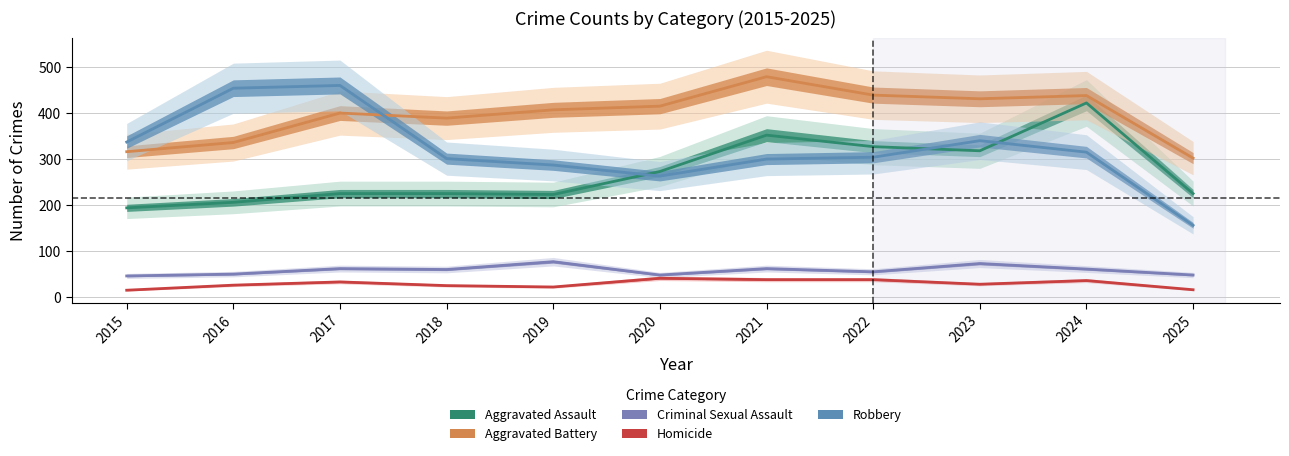

Is it true that Robbery equals 300 at 2021?

True